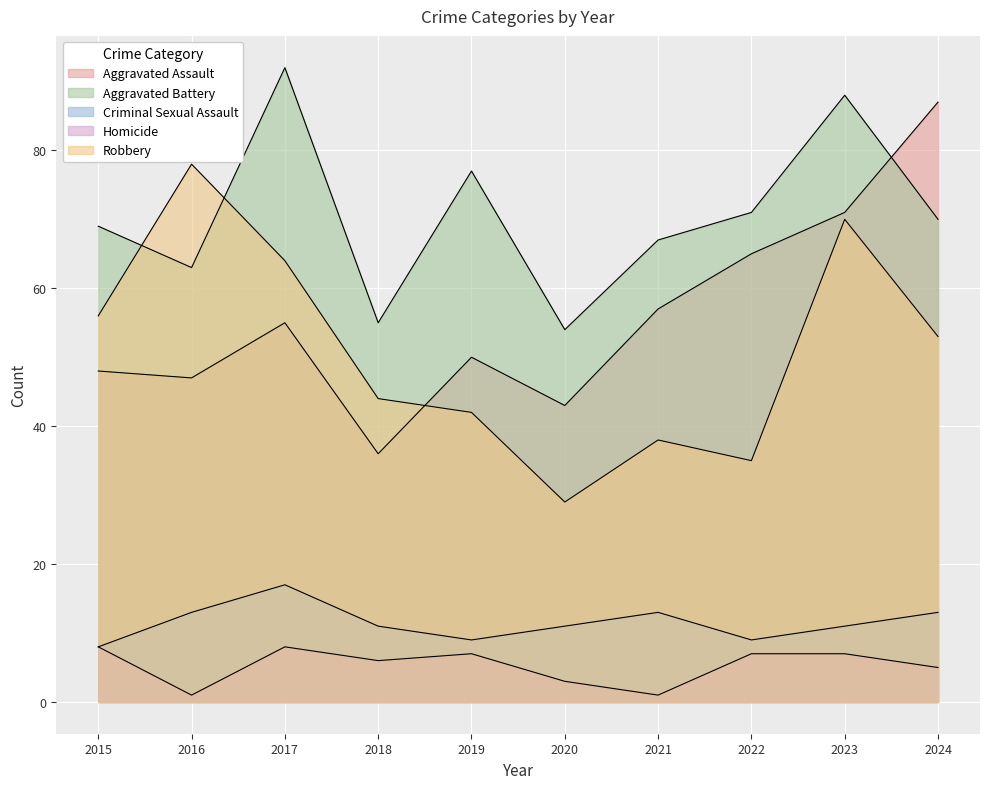

What are all the series names shown in the legend?

Aggravated Assault, Aggravated Battery, Criminal Sexual Assault, Homicide, Robbery